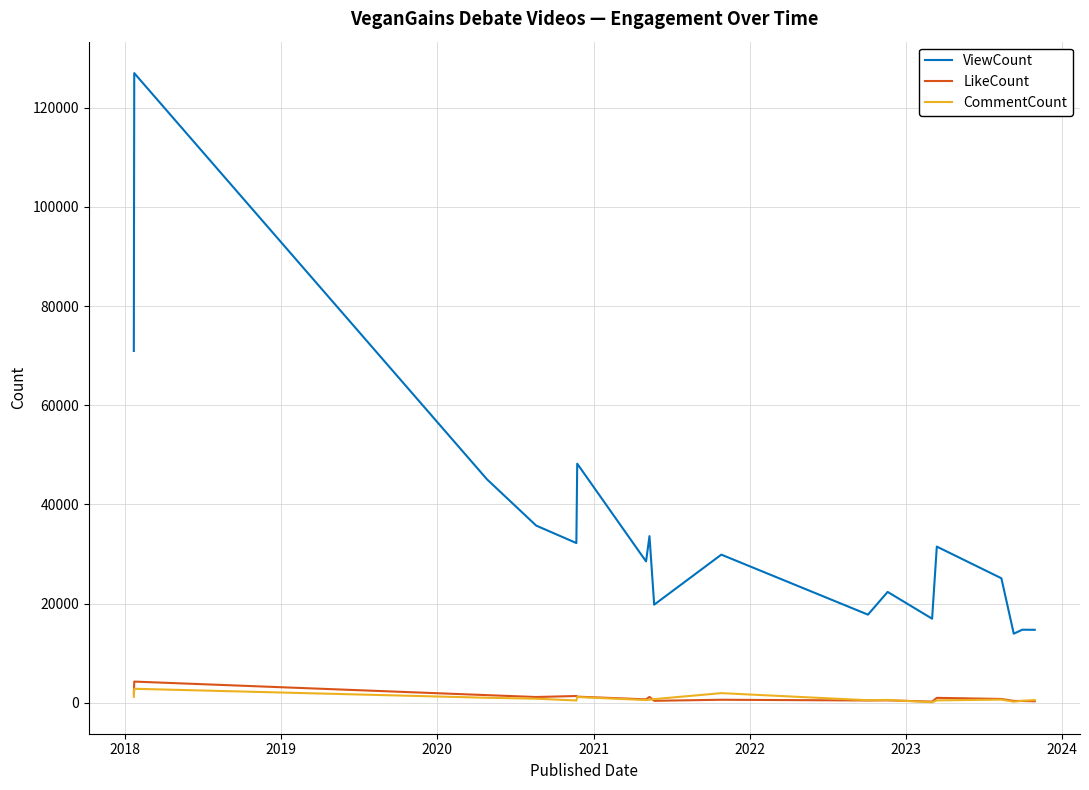

True or false: CommentCount and ViewCount cross at least once.

False